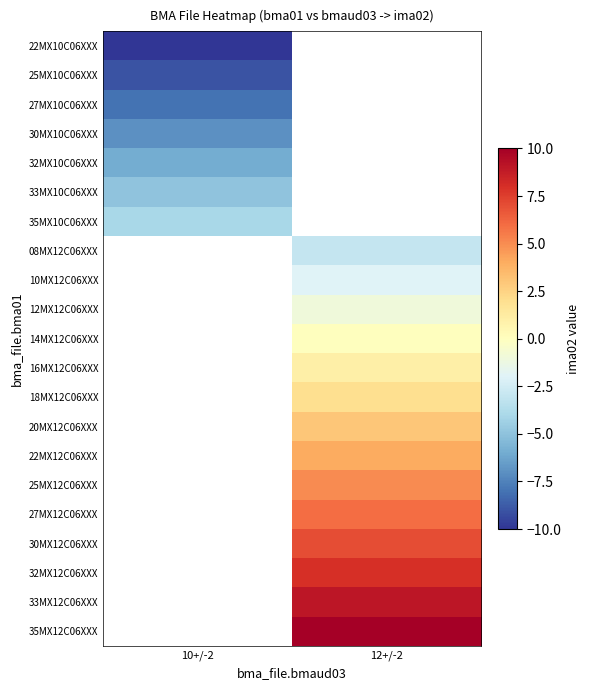

How many values in 33MX10C06XXX are below zero?

1